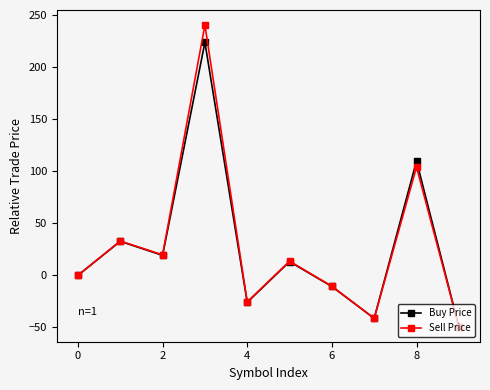

What is the difference between the maximum and minimum values in the Buy Price series?

273.3